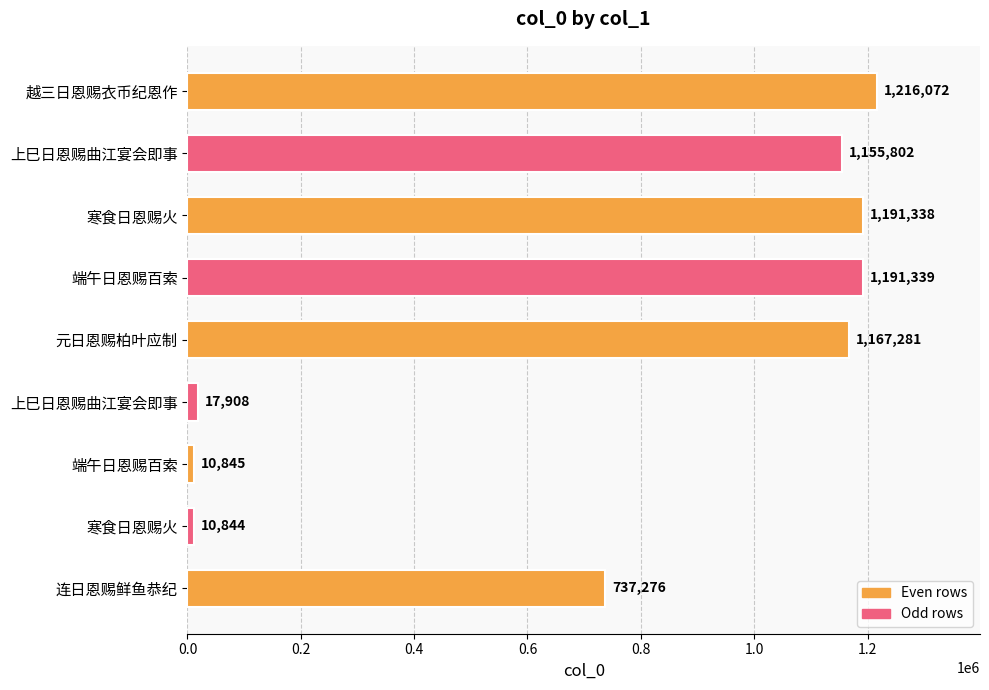

Count the number of data series in this chart.

1